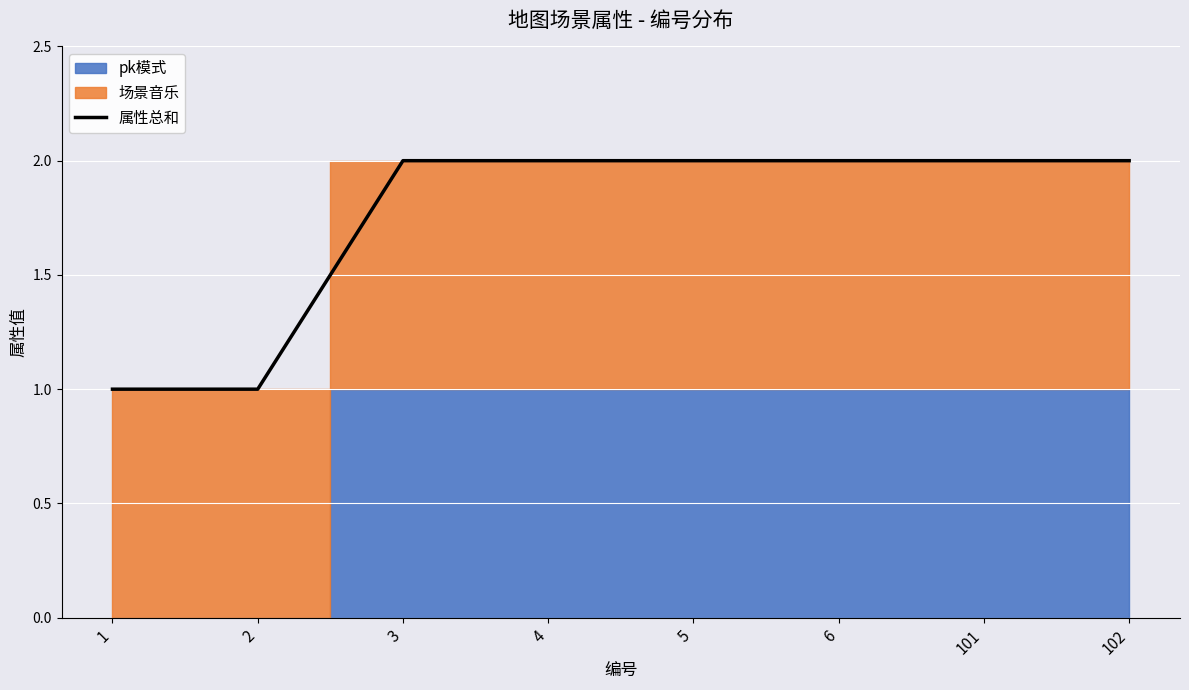

What is the sum of the values at 4 and 3?

4